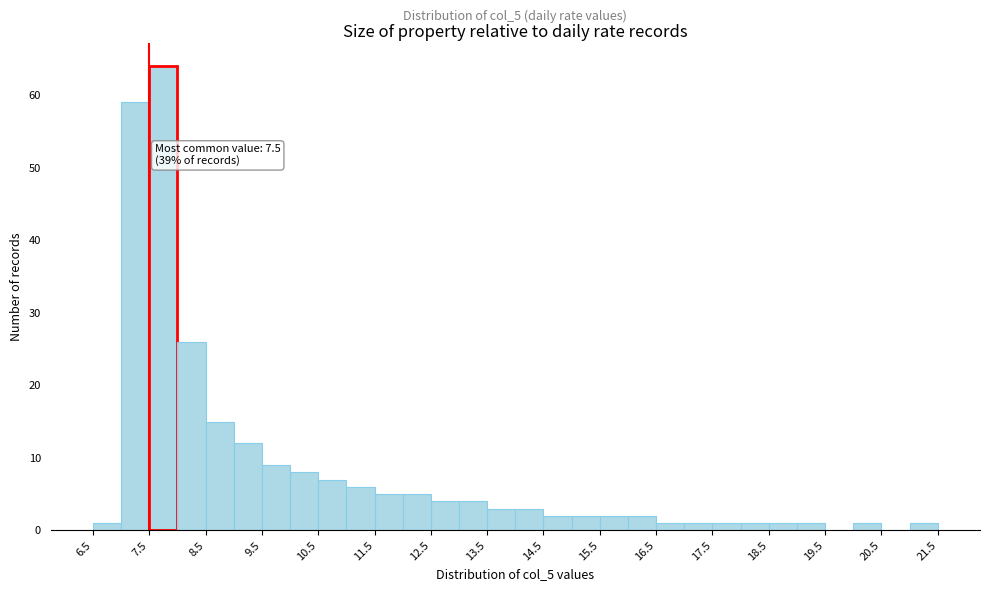

Which range on the x-axis has the tallest bar?

7.5 to 8.0